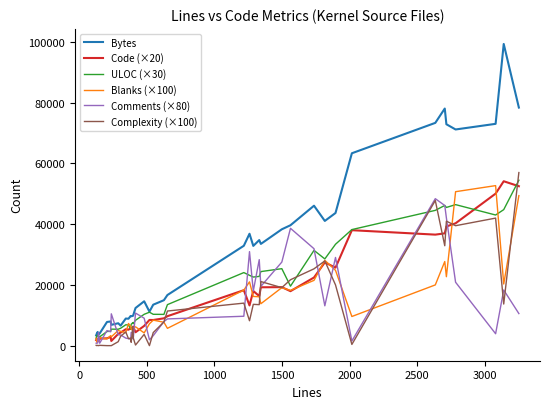

Which series has the widest spread of values?

Bytes